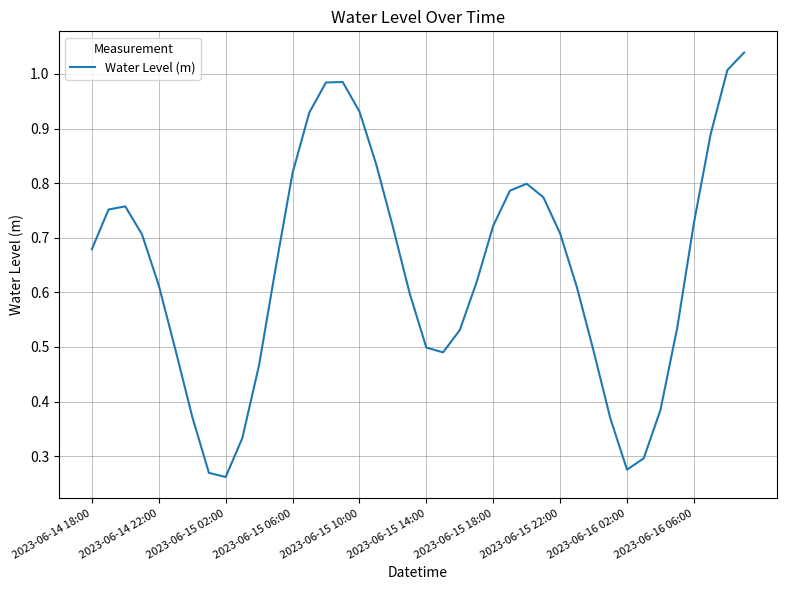

What is the difference between the maximum and minimum values?

0.8